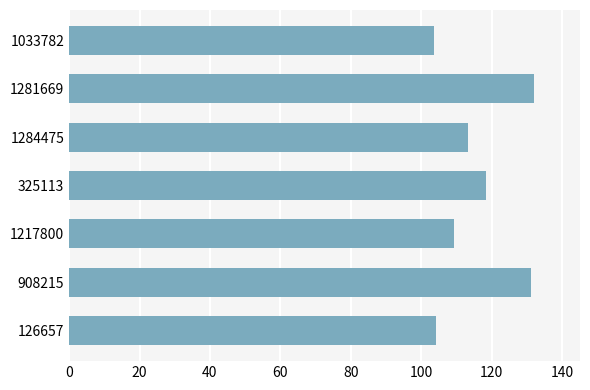

What is the sum of the values at 1217800 and 325113?

227.8